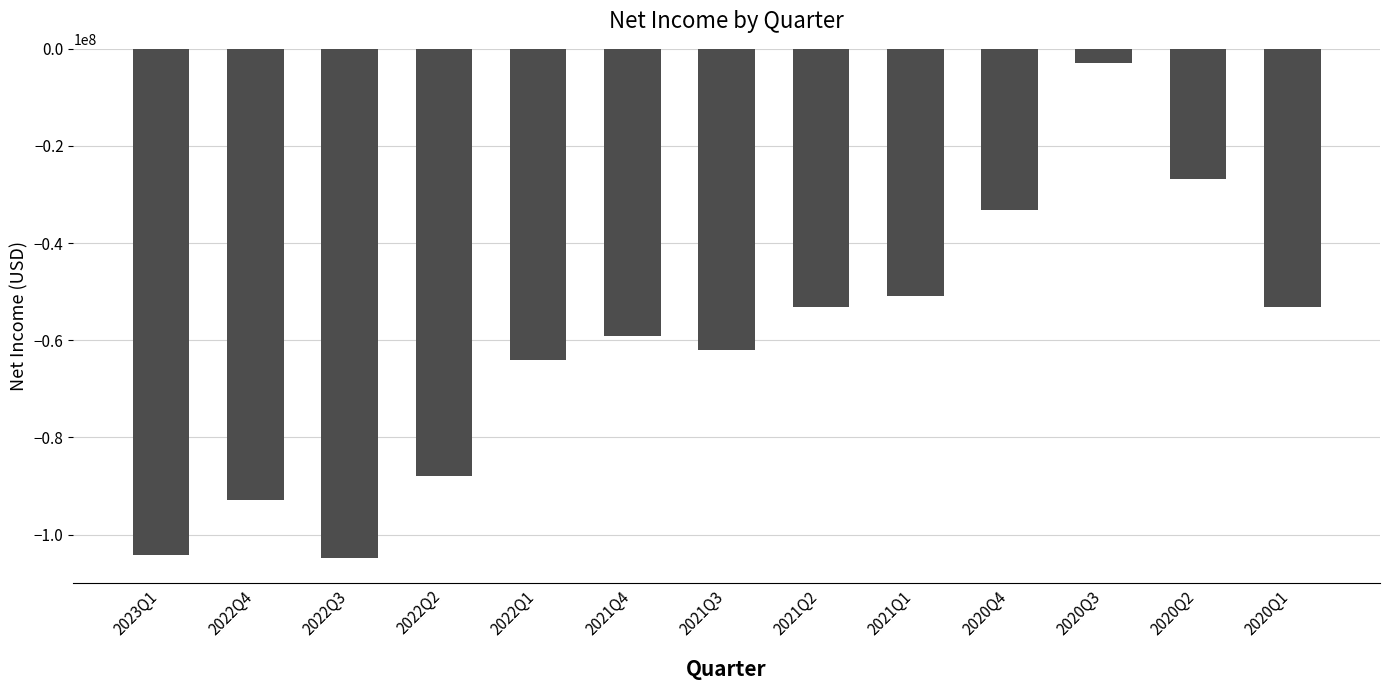

Are the bars horizontal?

No